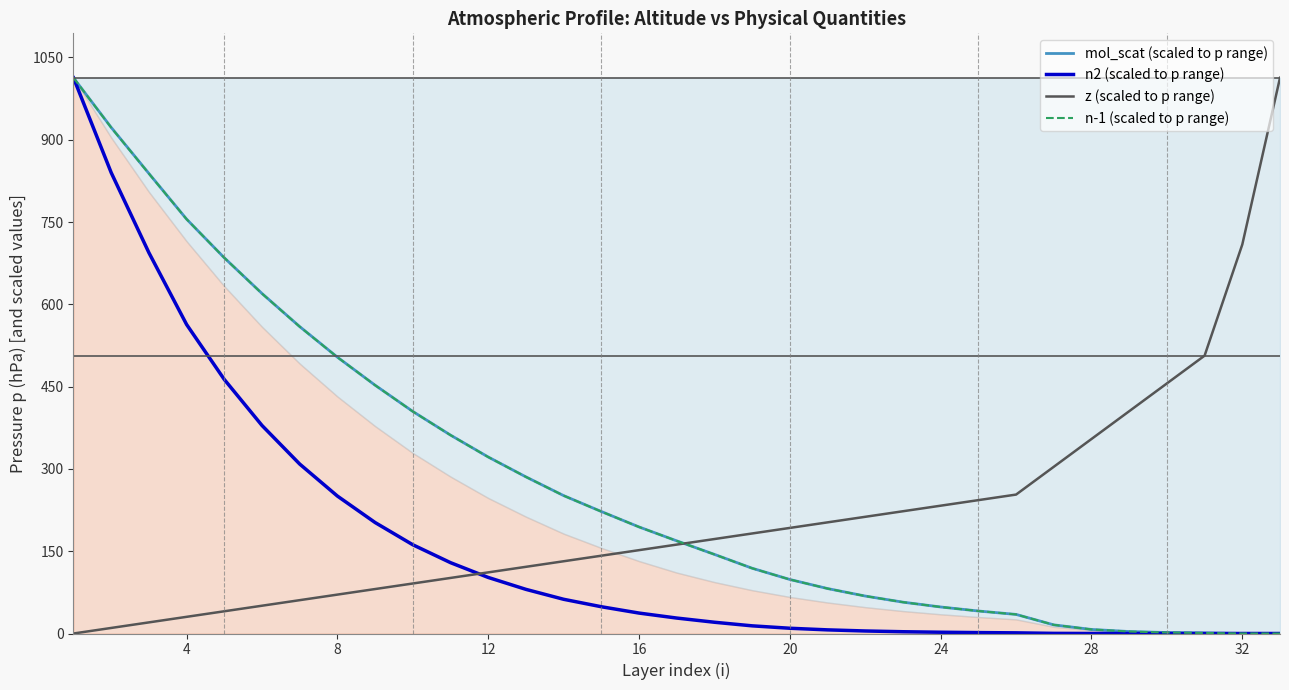

Reading left to right, list all the values displayed in this chart.

mol_scat (scaled to p range): 1013.0	922.5	838.6	755.3	684.8	619.8	559.4	503.7	452.6	404.8	361.6	321.7	285.5	251.4	222.3	194.2	168.9	144.2	119.0	98.5	81.9	68.3	57.1	48.3	41.0	34.8	15.7	7.4	3.6	1.8	0.9	0.1	0.0
n2 (scaled to p range): 1013.0	840.1	694.2	563.3	463.0	379.2	308.9	250.5	202.3	161.7	129.1	102.2	80.5	62.4	48.8	37.2	28.1	20.5	14.0	9.6	6.6	4.6	3.2	2.3	1.7	1.2	0.2	0.1	0.0	0.0	0.0	0.0	0.0
z (scaled to p range): 0.0	10.1	20.3	30.4	40.5	50.7	60.8	70.9	81.0	91.2	101.3	111.4	121.6	131.7	141.8	151.9	162.1	172.2	182.3	192.5	202.6	212.7	222.9	233.0	243.1	253.2	303.9	354.5	405.2	455.9	506.5	709.1	1013.0
n-1 (scaled to p range): 1013.0	922.2	838.3	755.2	684.9	619.5	559.3	503.6	452.6	404.7	361.6	321.6	285.5	251.3	222.3	194.2	168.8	144.1	118.9	98.4	81.9	68.3	57.1	48.3	41.0	34.8	15.7	7.4	3.6	1.8	0.9	0.1	0.0